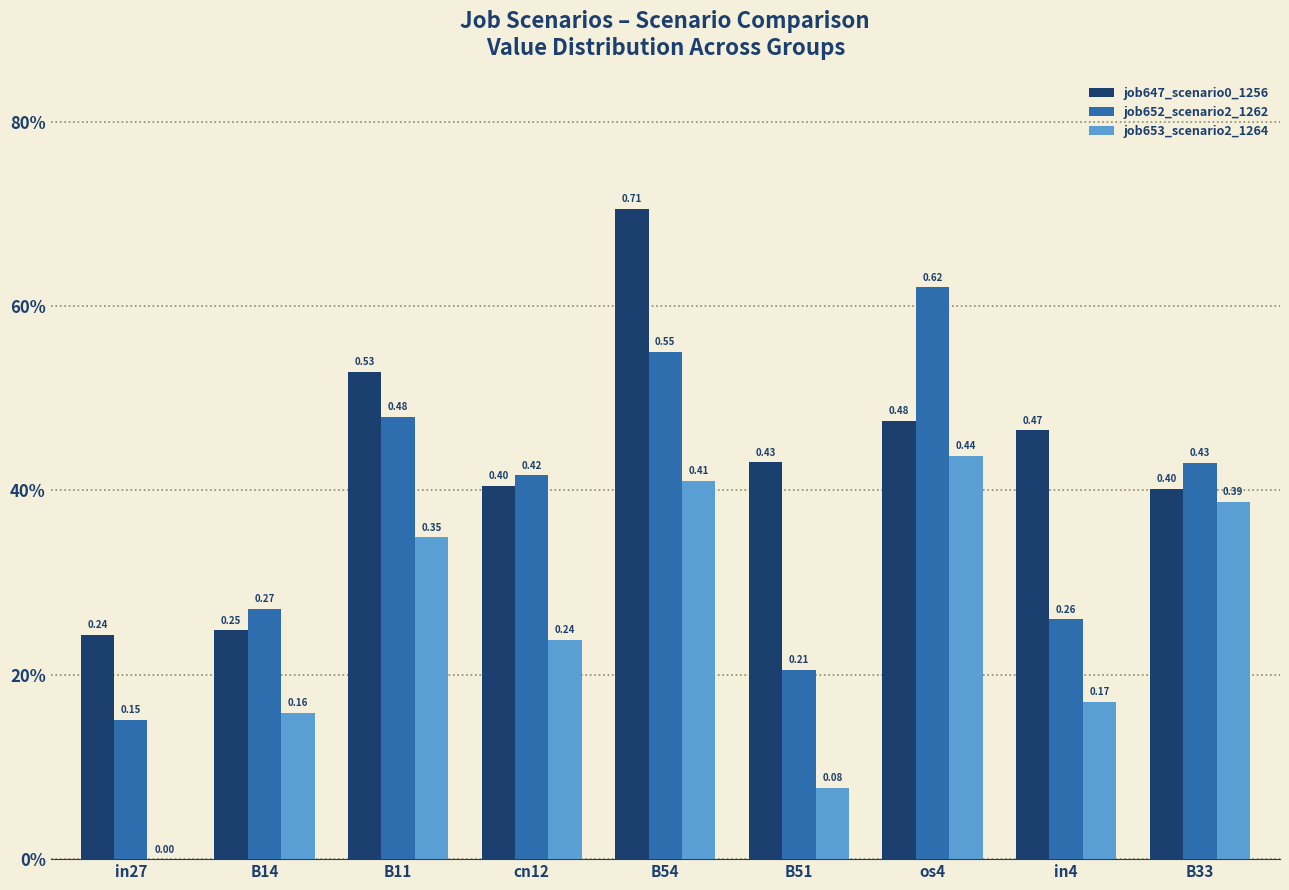

List the series in order of their peak value, lowest first.

job653_scenario2_1264, job652_scenario2_1262, job647_scenario0_1256